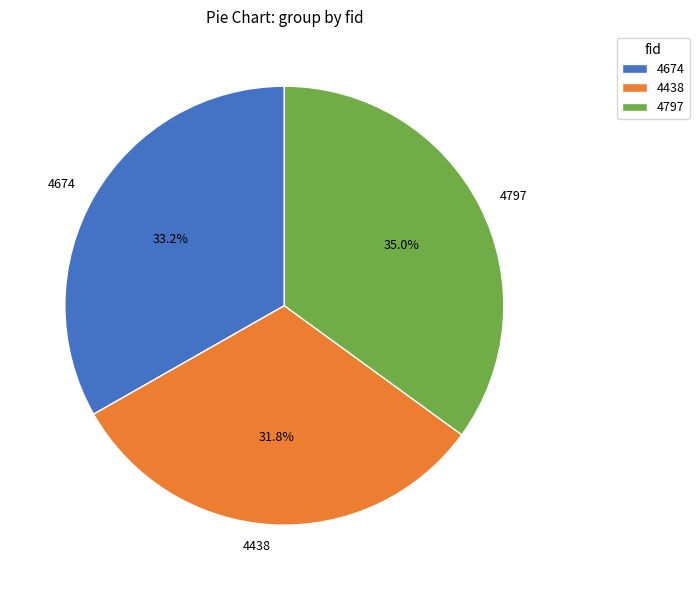

To the nearest percent, what percentage of the pie is 4797?

35%